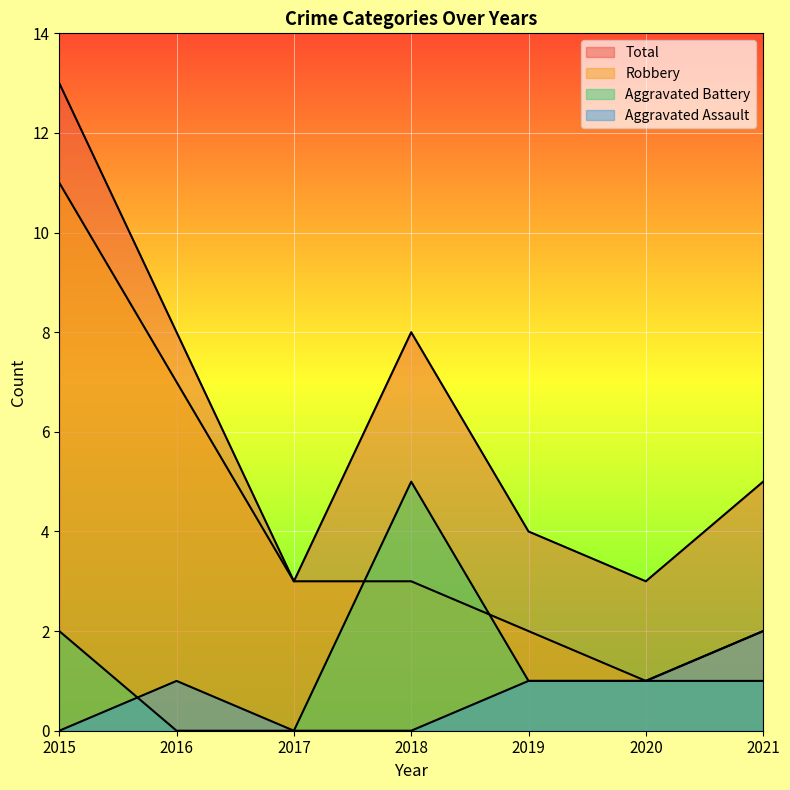

True or false: Aggravated Assault and Total intersect in this chart.

False